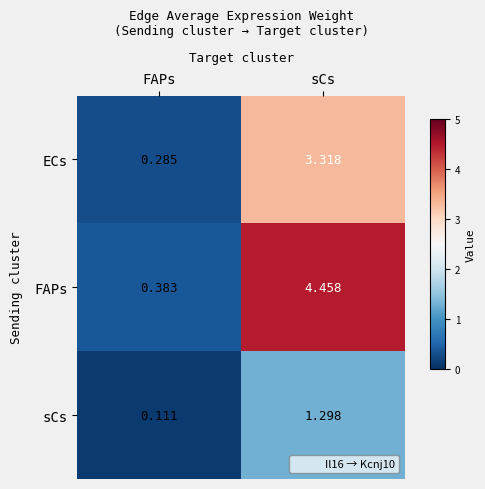

Which series has the largest total across all categories?

FAPs